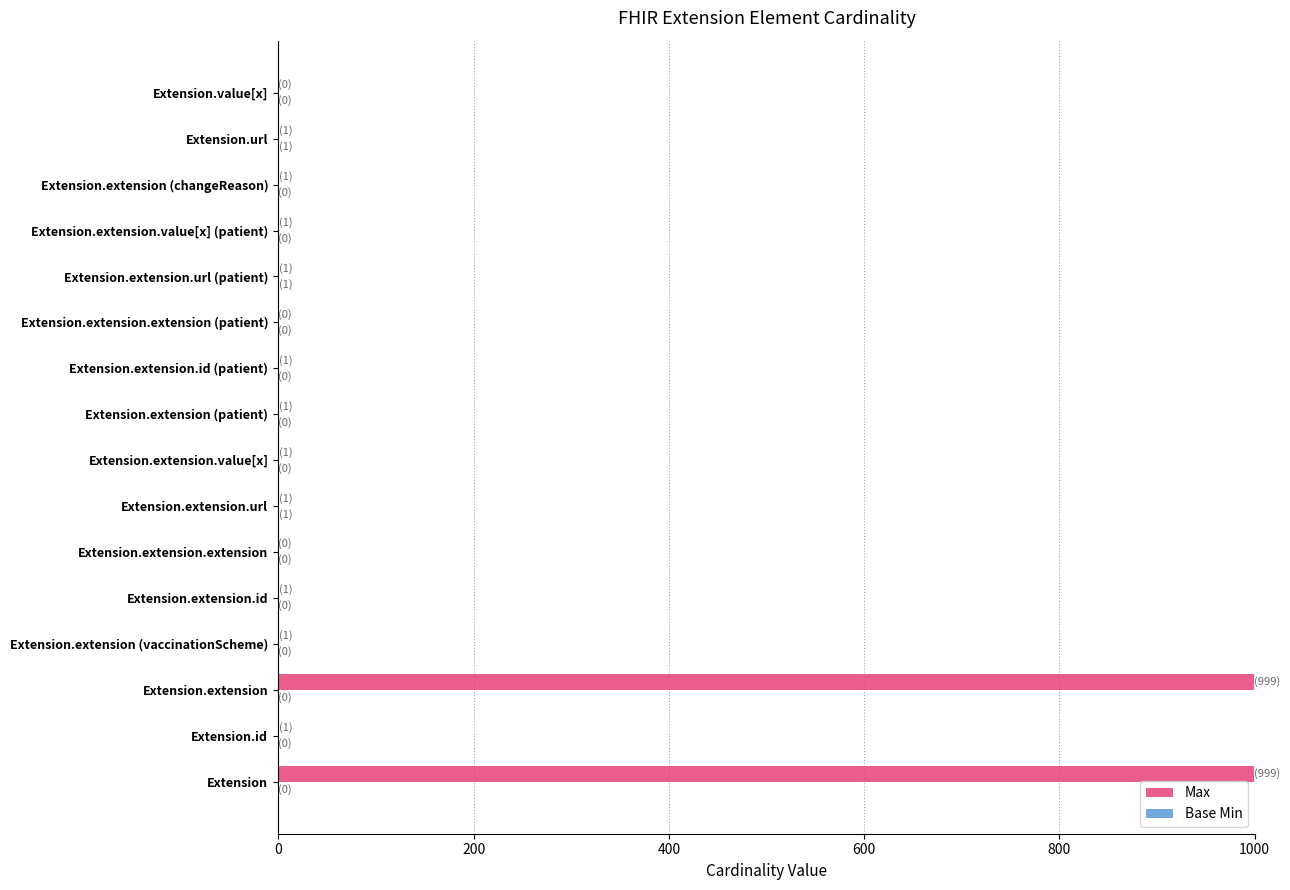

What is the greatest value displayed?

999